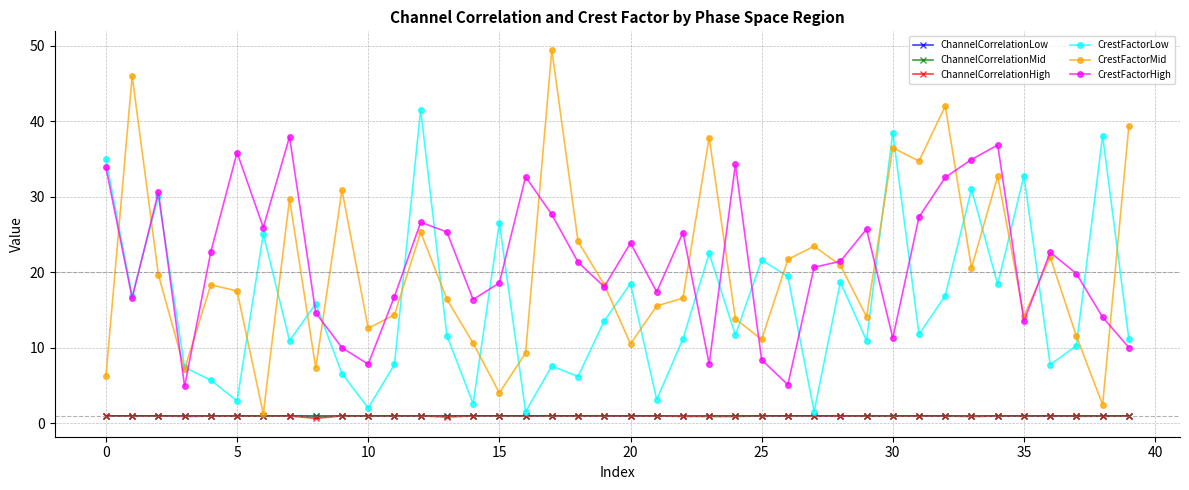

Which series has the largest range (max minus min)?

CrestFactorMid